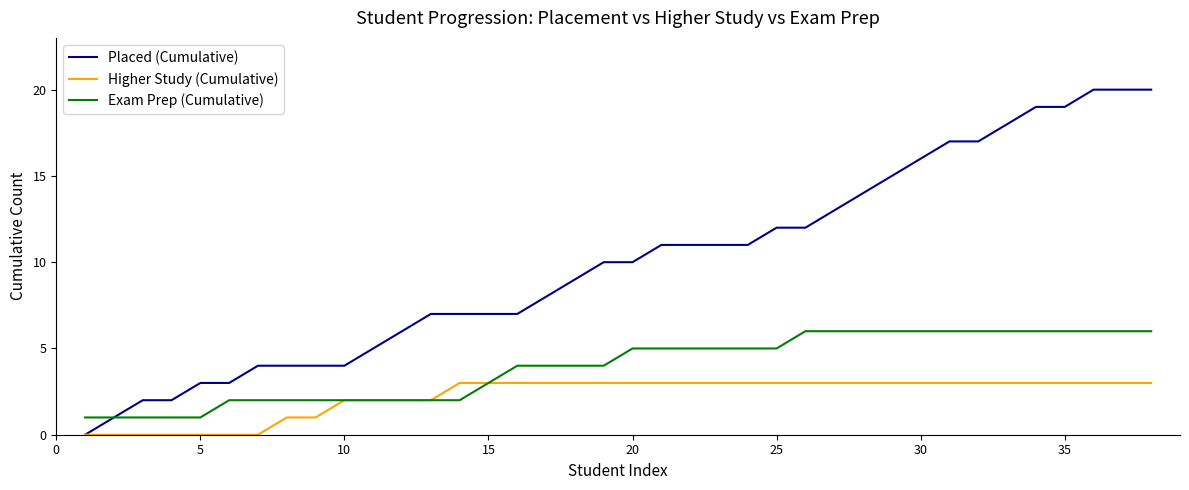

How many lines are shown in the chart?

3